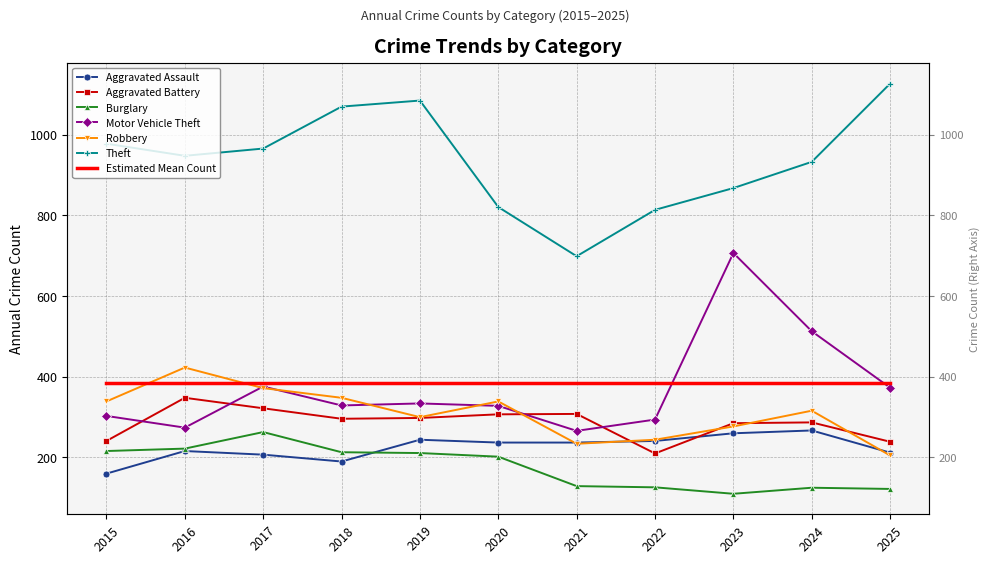

What is the total value across all series at 2015?

2237